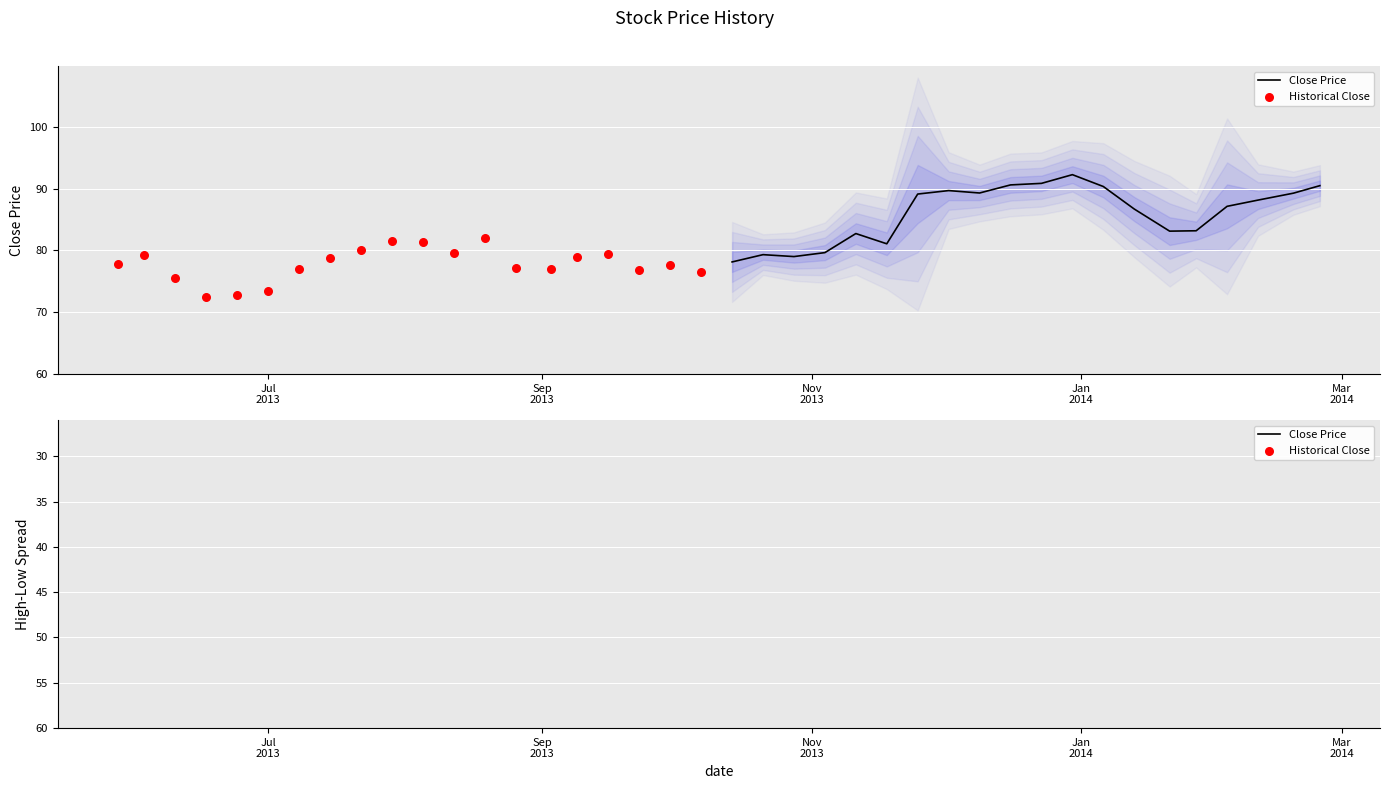

Which series has the widest spread of Y values?

Close Price